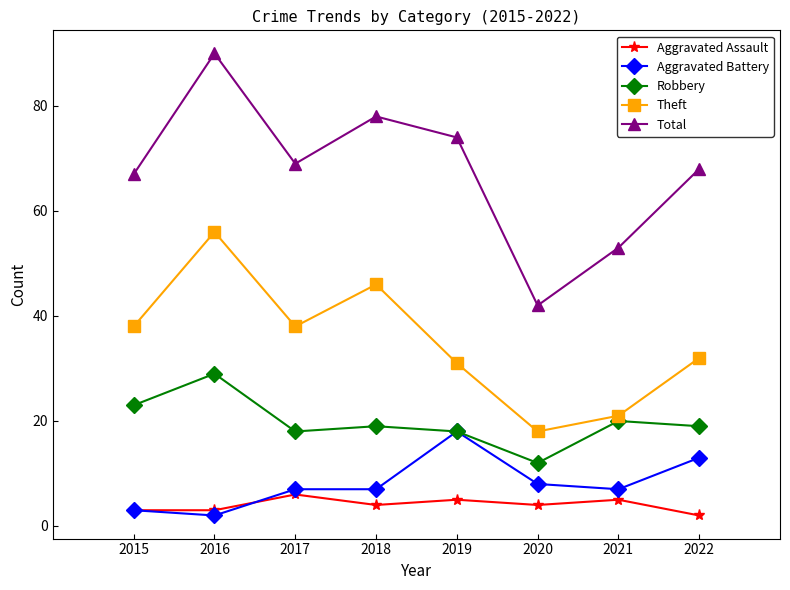

Rank the series at 2016 from highest to lowest value.

Total, Theft, Robbery, Aggravated Assault, Aggravated Battery